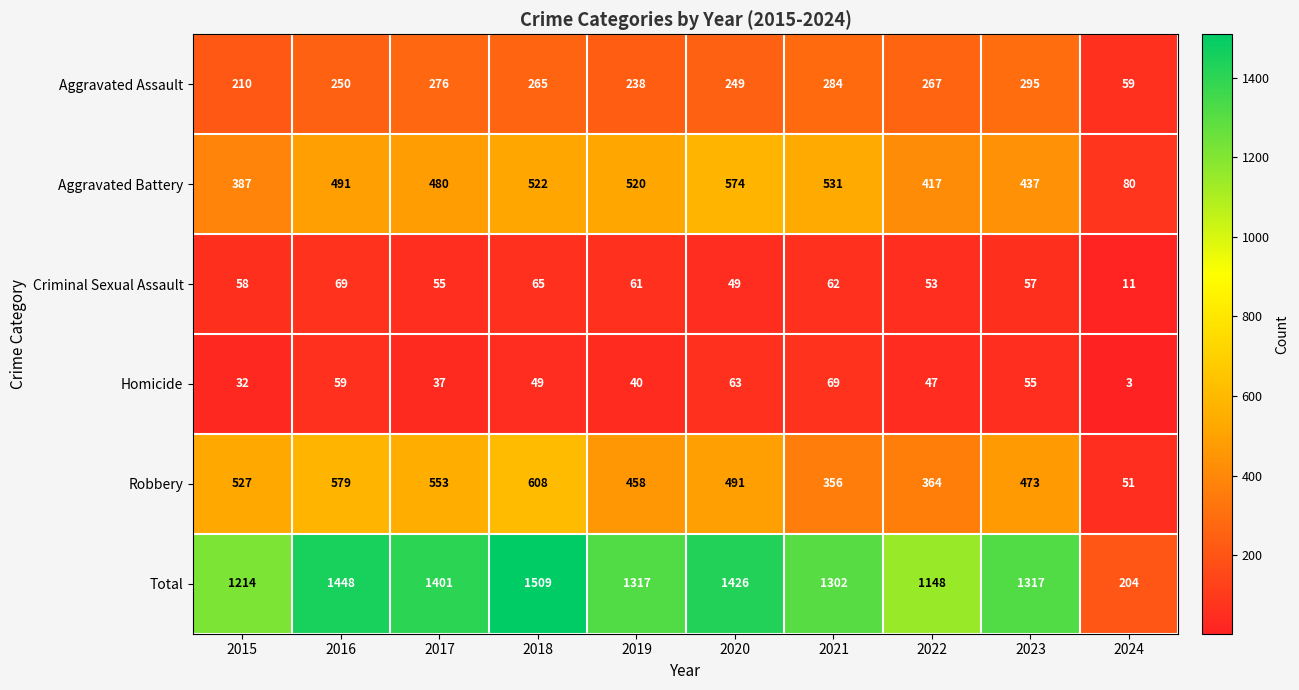

At which category is the sum across all series the highest?

2018